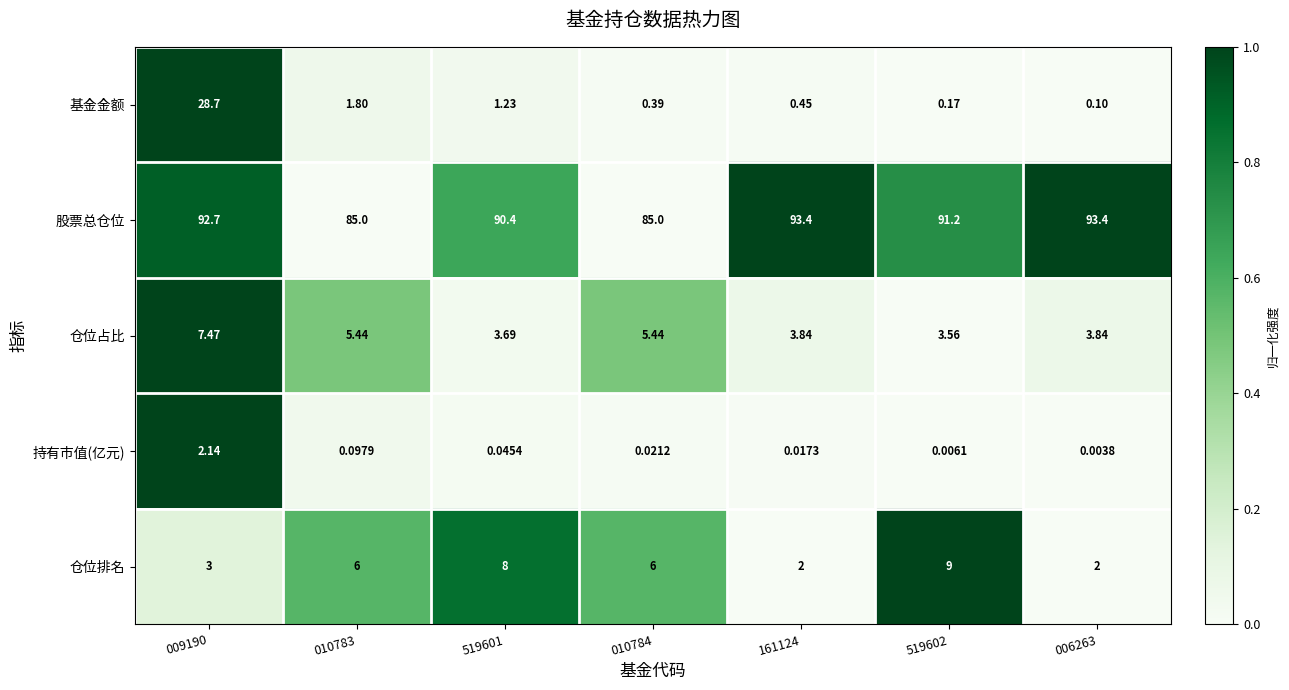

At which category is the sum across all series the highest?

009190